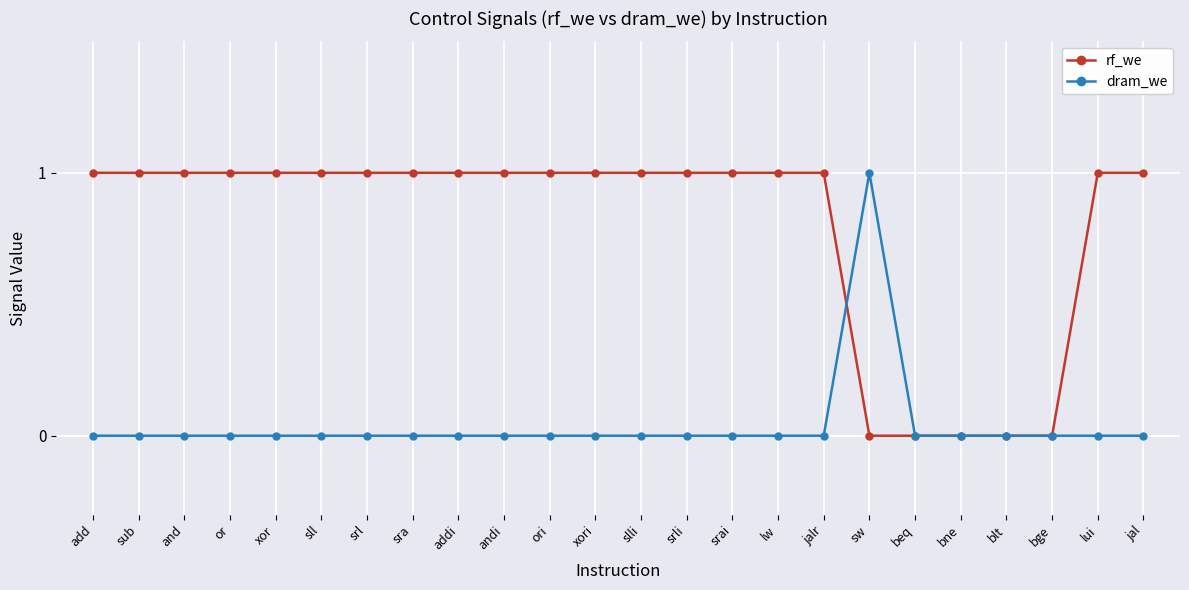

What is the label of the 23rd point from the left?

lui